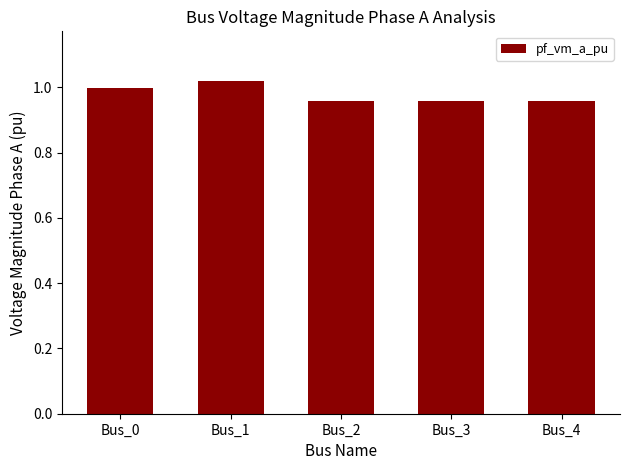

What is the sum of all values?

4.9